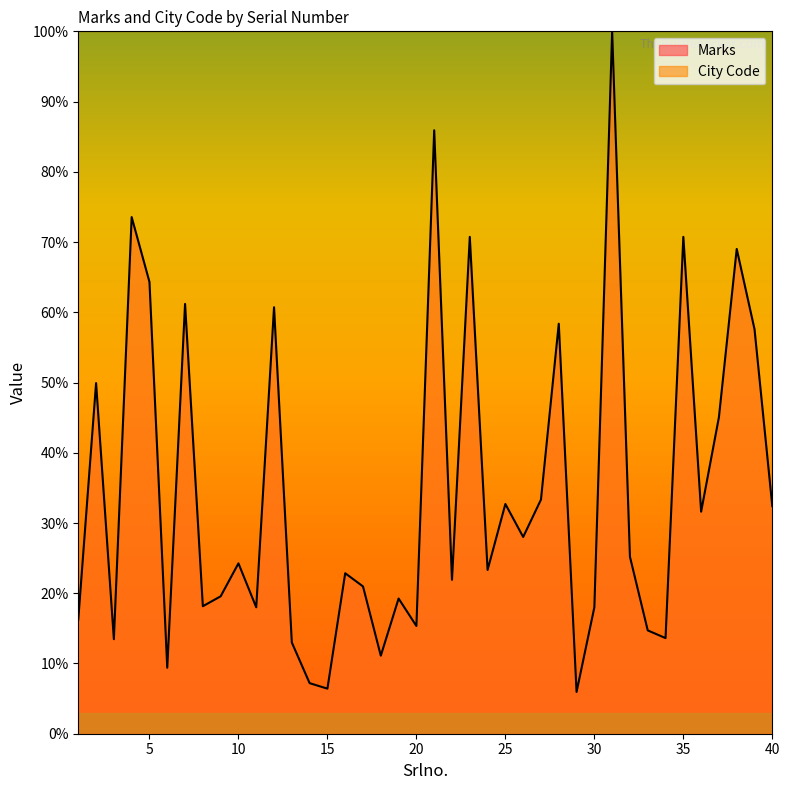

The chart shows a value of 66.6 at 31. True or false?

False